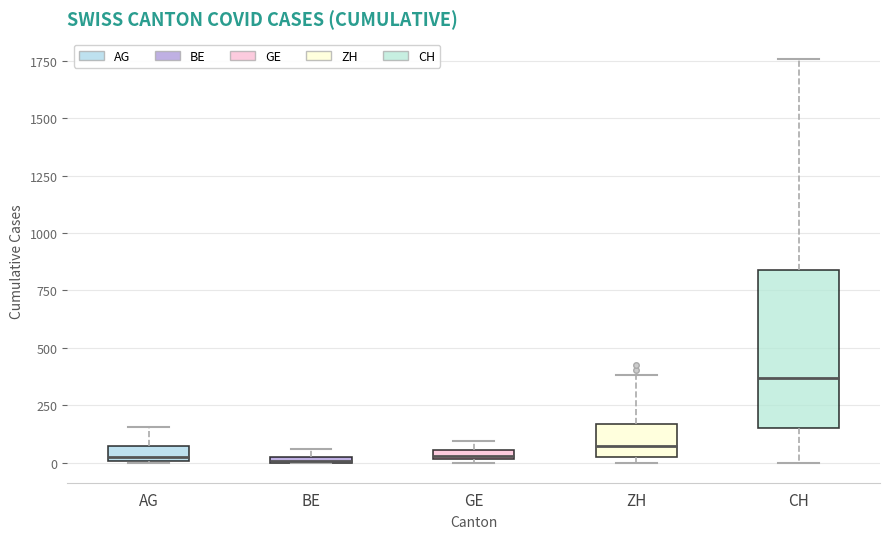

Which box has the highest median line?

CH